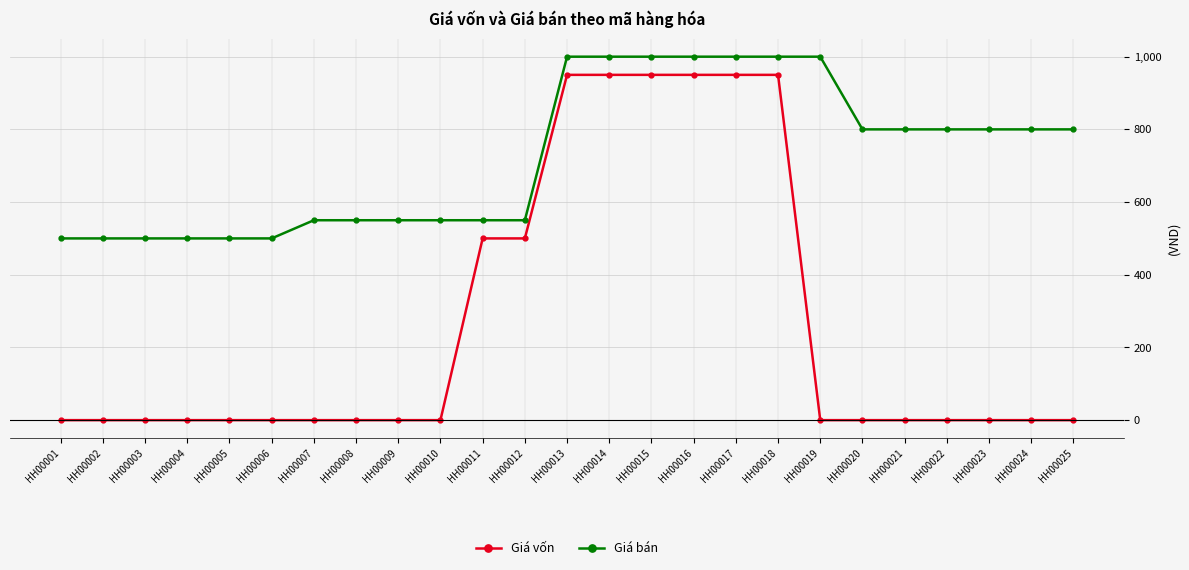

The Giá bán series shows 1794581 at HH00015. True or false?

False